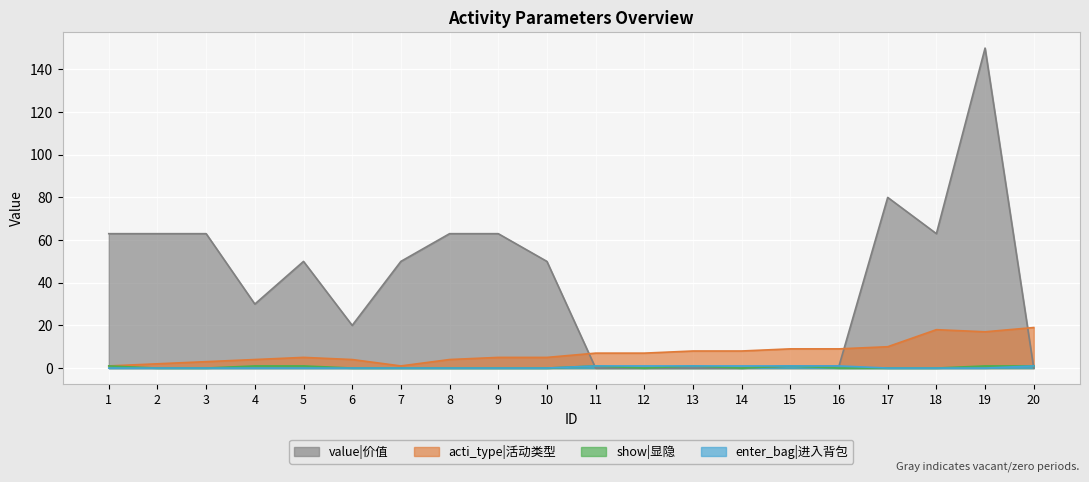

Reading left to right, what are all the values shown in this chart?

acti_type: 1=1	2=2	3=3	4=4	5=5	6=4	7=1	8=4	9=5	10=5	11=7	12=7	13=8	14=8	15=9	16=9	17=10	18=18	19=17	20=19
show: 1=1	2=0	3=0	4=1	5=1	6=0	7=0	8=0	9=0	10=0	11=1	12=0	13=1	14=0	15=1	16=0	17=0	18=0	19=1	20=1
enter_bag: 1=0	2=0	3=0	4=0	5=0	6=0	7=0	8=0	9=0	10=0	11=1	12=1	13=1	14=1	15=1	16=1	17=0	18=0	19=0	20=1
value: 1=63	2=63	3=63	4=30	5=50	6=20	7=50	8=63	9=63	10=50	11=0	12=0	13=0	14=0	15=1	16=1	17=80	18=63	19=150	20=0